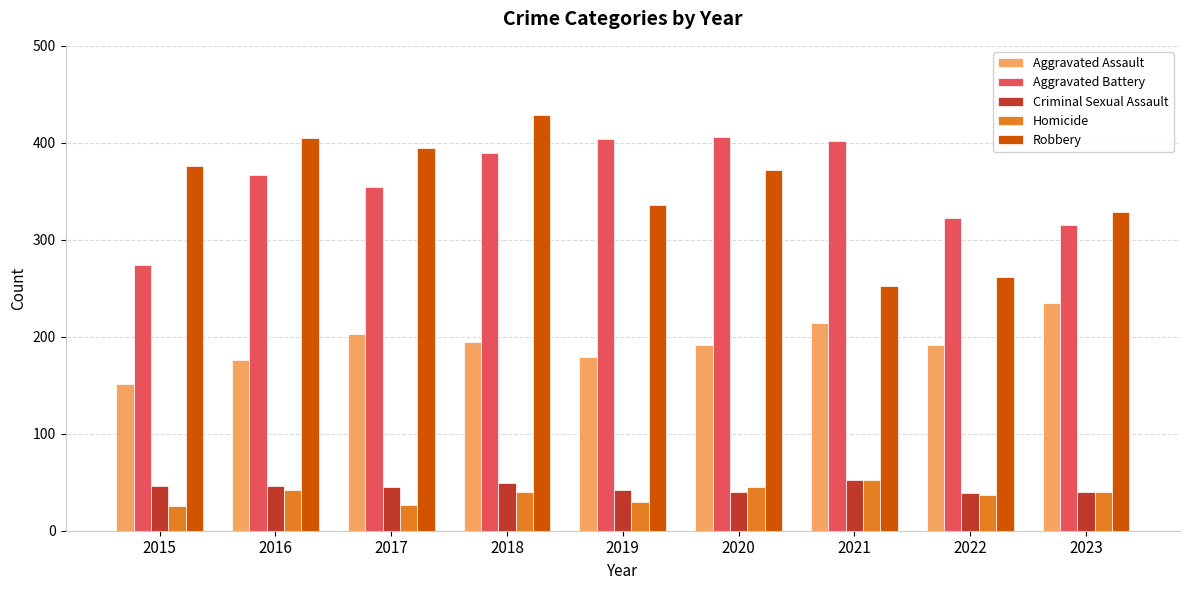

How many groups of bars are there?

9